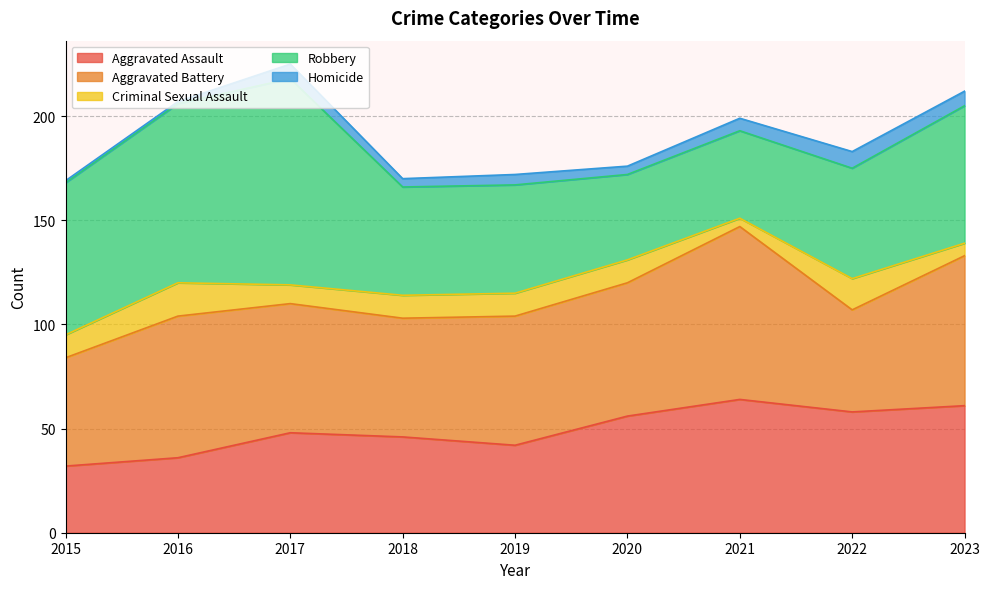

Where does the Aggravated Battery series first go above 62?

2016